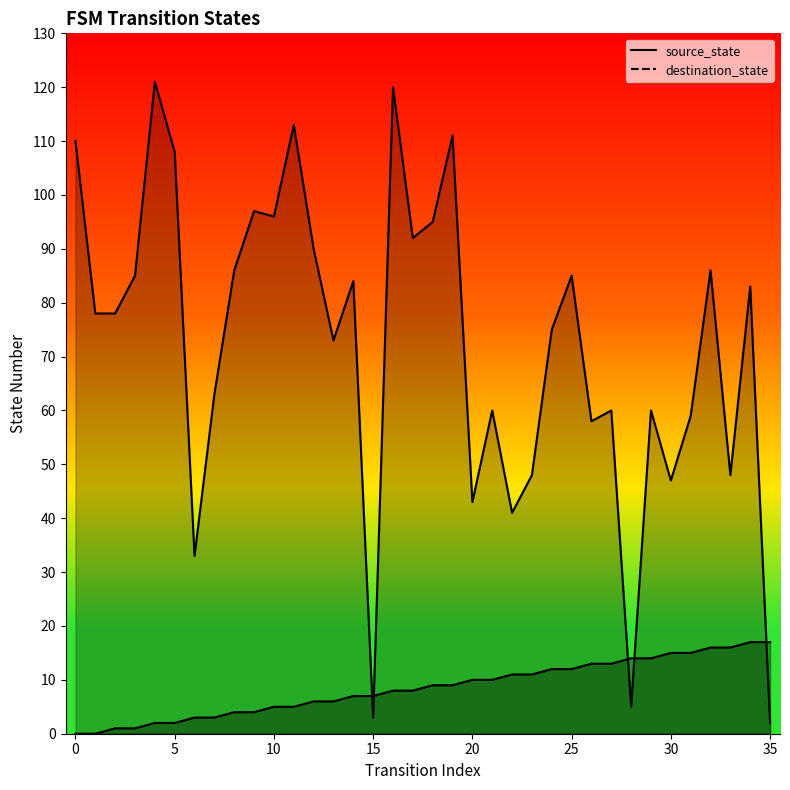

Which has a higher value, 8 or 32?

32